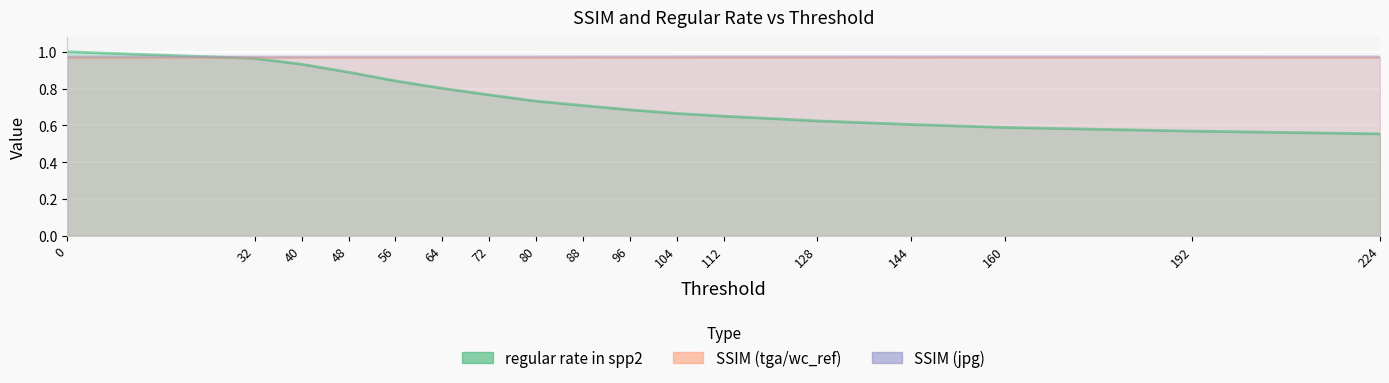

What are all the series names shown in the legend?

regular rate in spp2, SSIM (tga/wc_ref), SSIM (jpg)